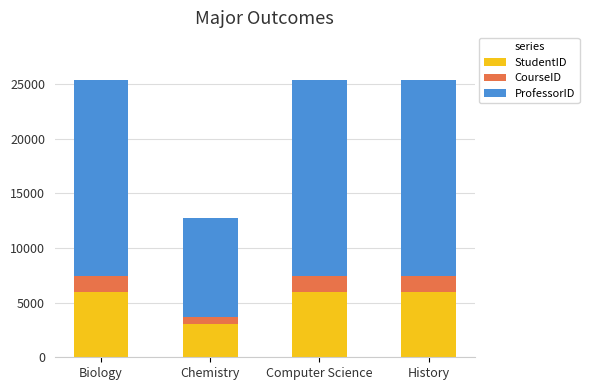

What is the total value across all series at History?

25418